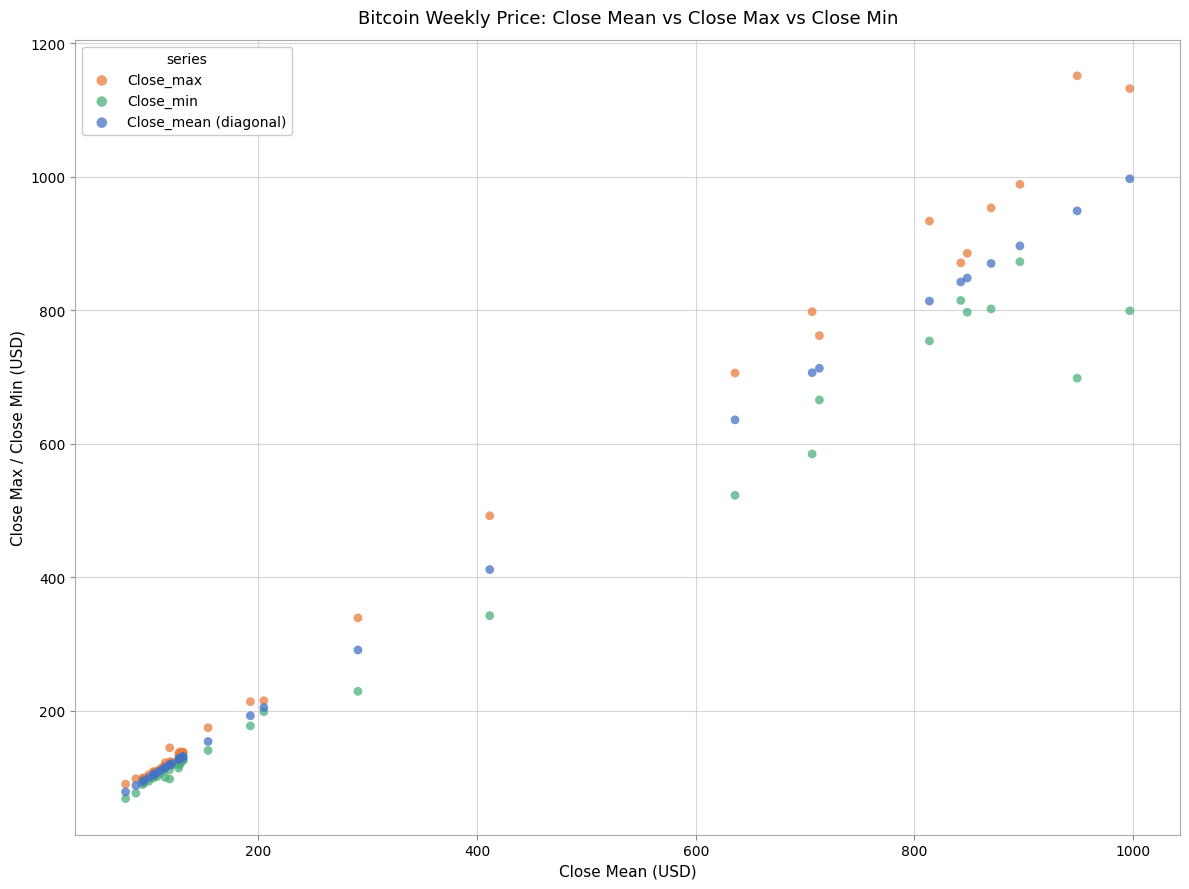

In the Close_mean (diagonal) series, what Y value is closest to 537?

635.8